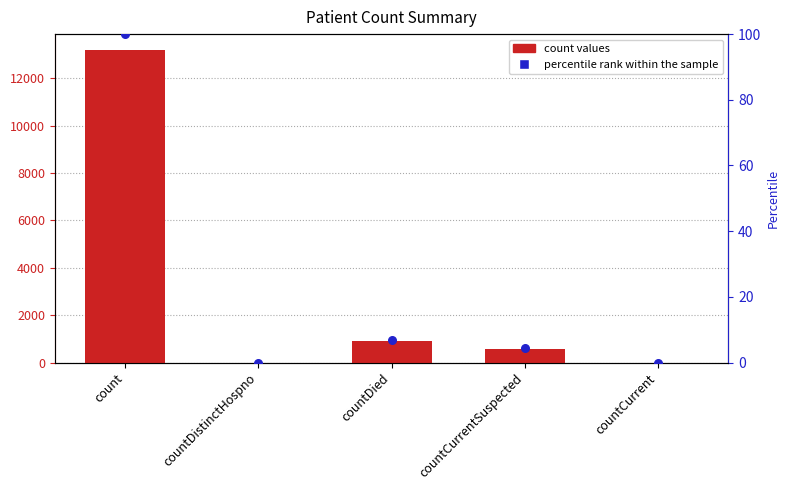

At which category is the sum across all series the highest?

count